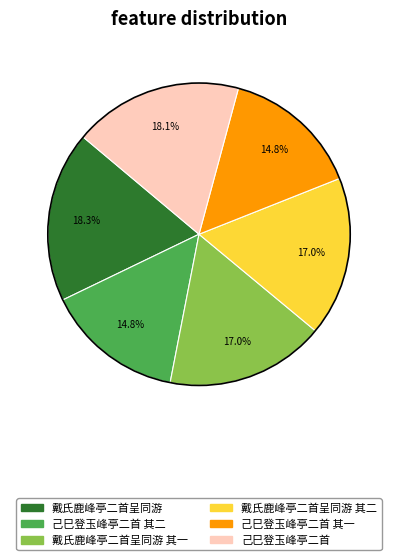

Is there any slice that represents more than half of the pie?

No